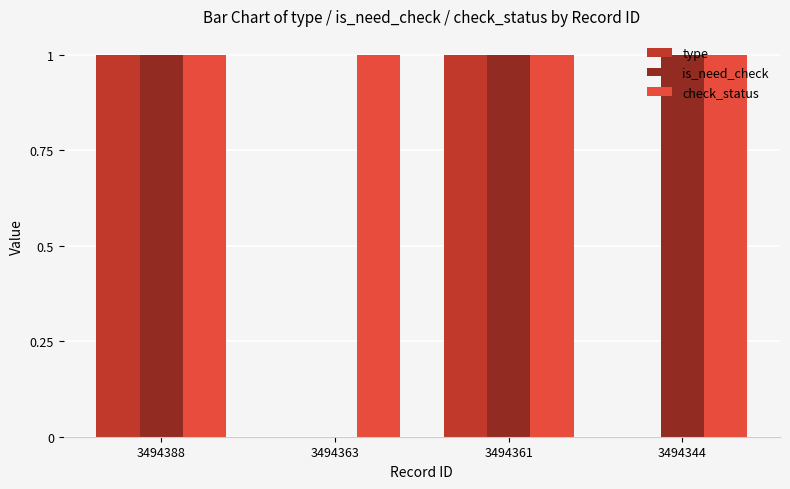

Which series changed the most between 3494361 and 3494344?

type